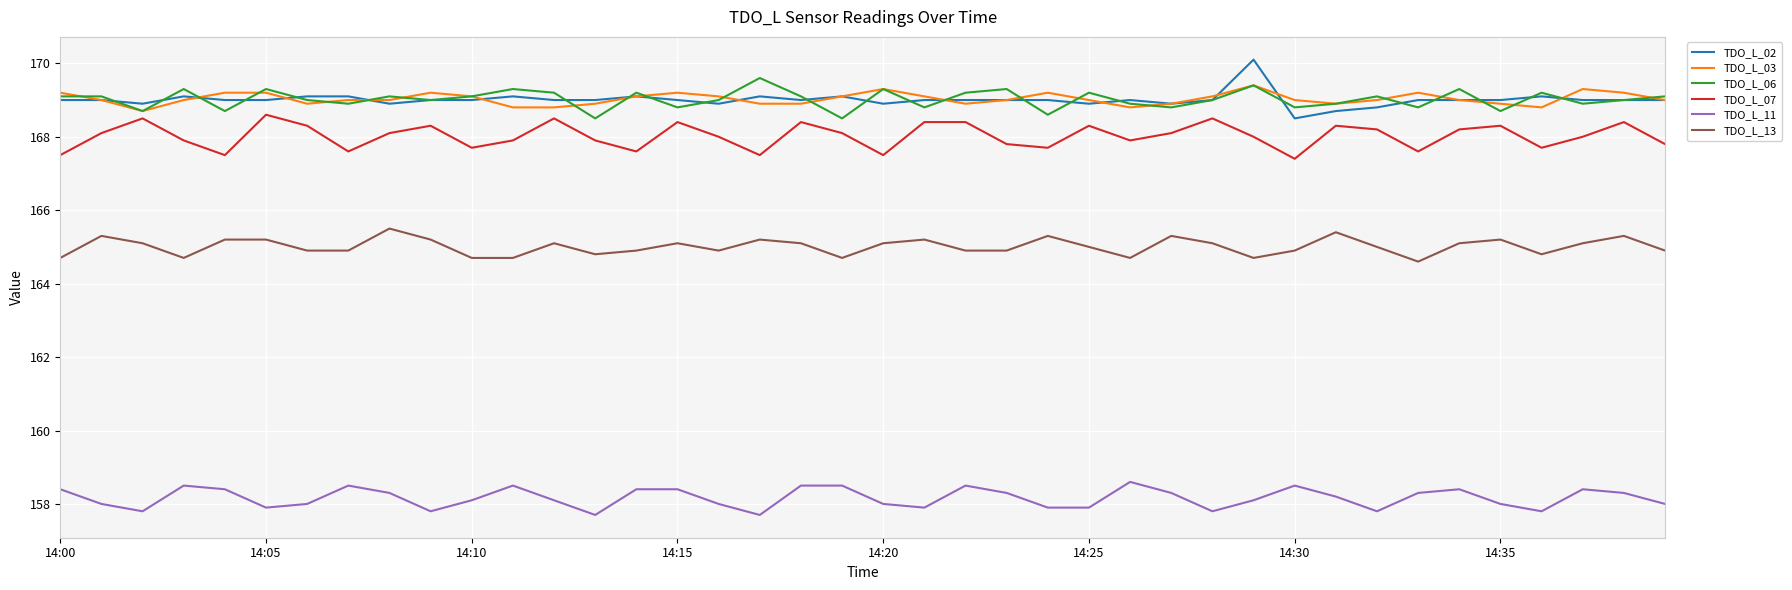

What is the minimum value for TDO_L_06?

168.5